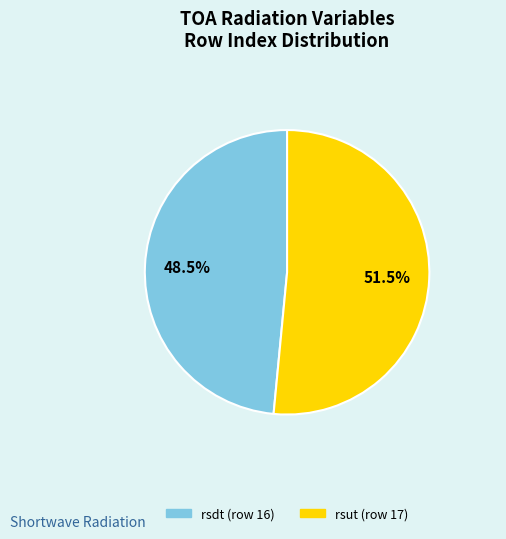

Count the number of slices in the pie.

2